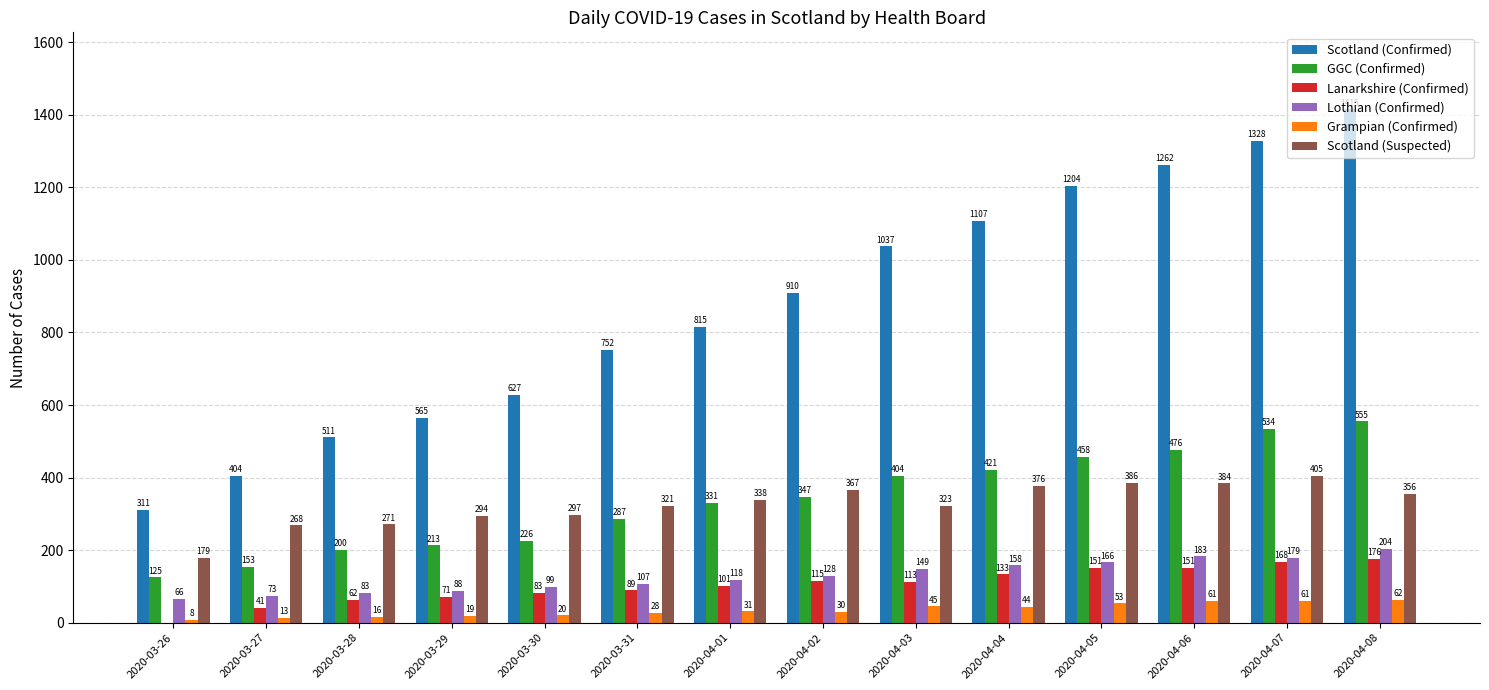

At which category is the sum across all series the highest?

2020-04-08